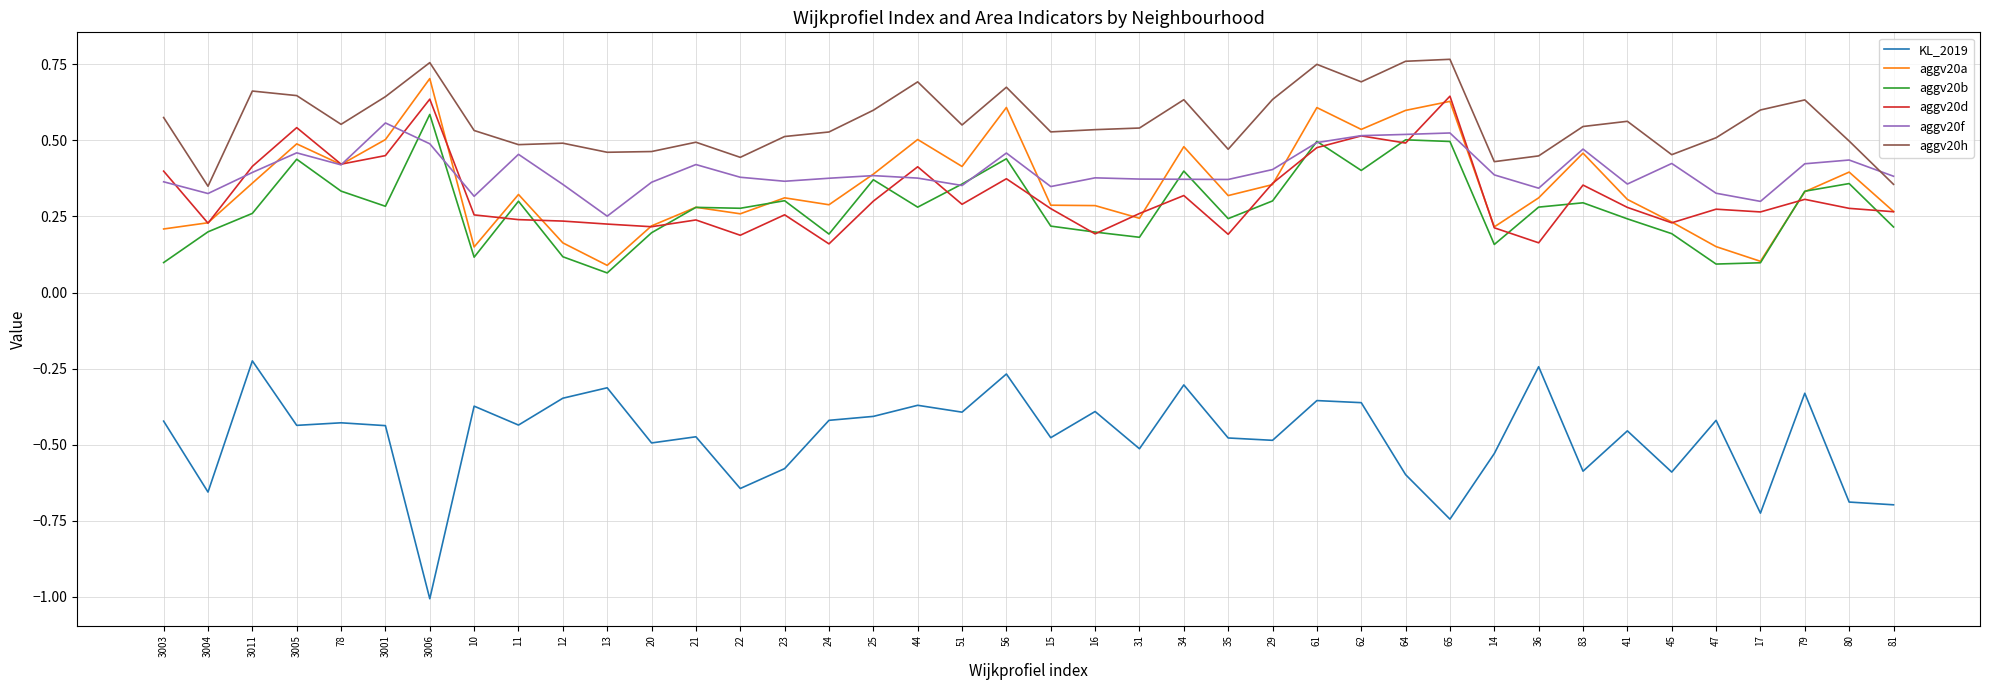

What position from the left is 35?

25